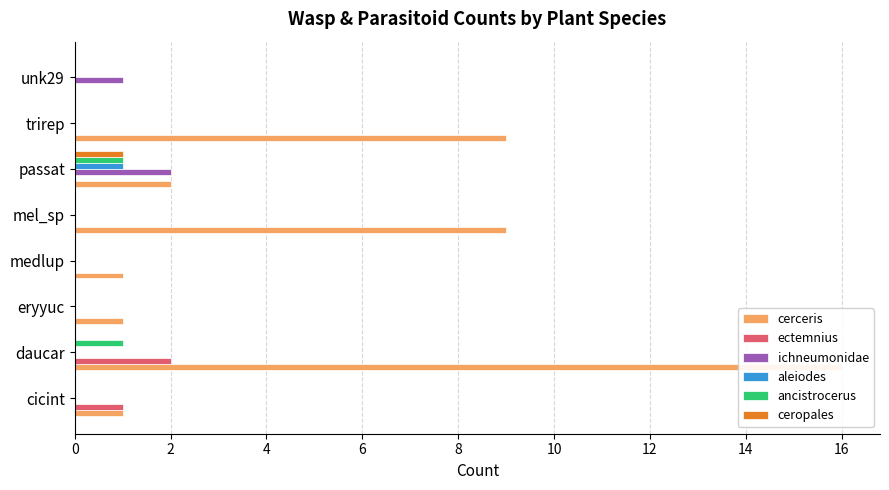

How many positive values does the aleiodes series have?

1